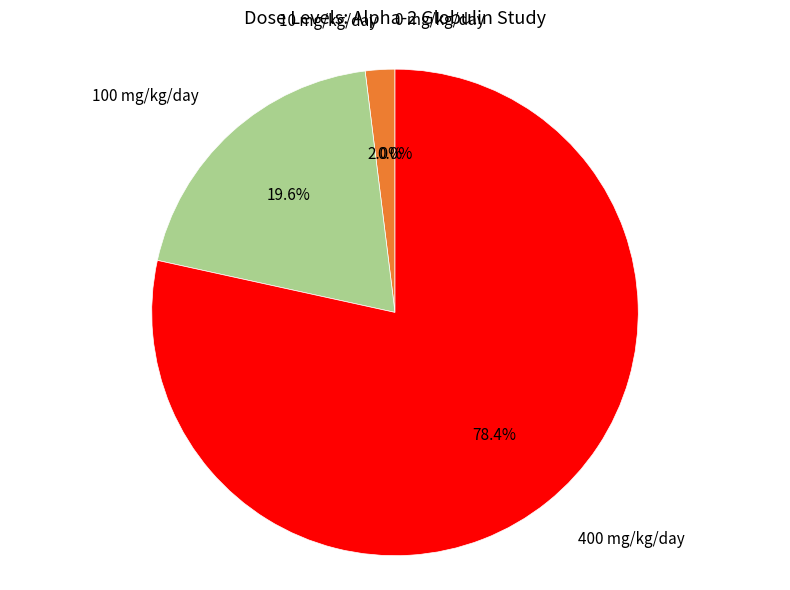

The 10 mg/kg/day slice represents 10% of the pie. True or false?

False